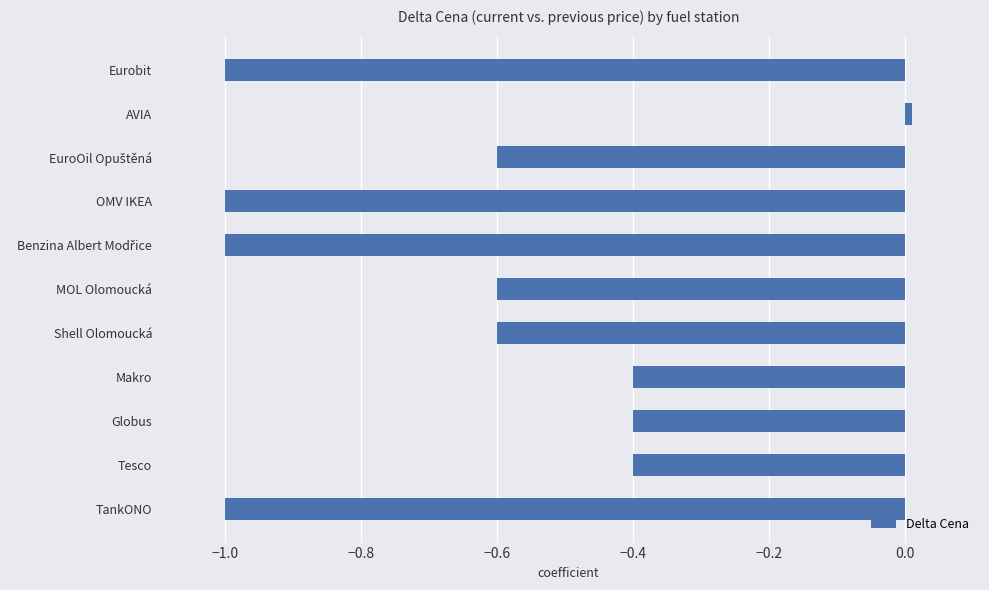

Are the bars horizontal?

Yes